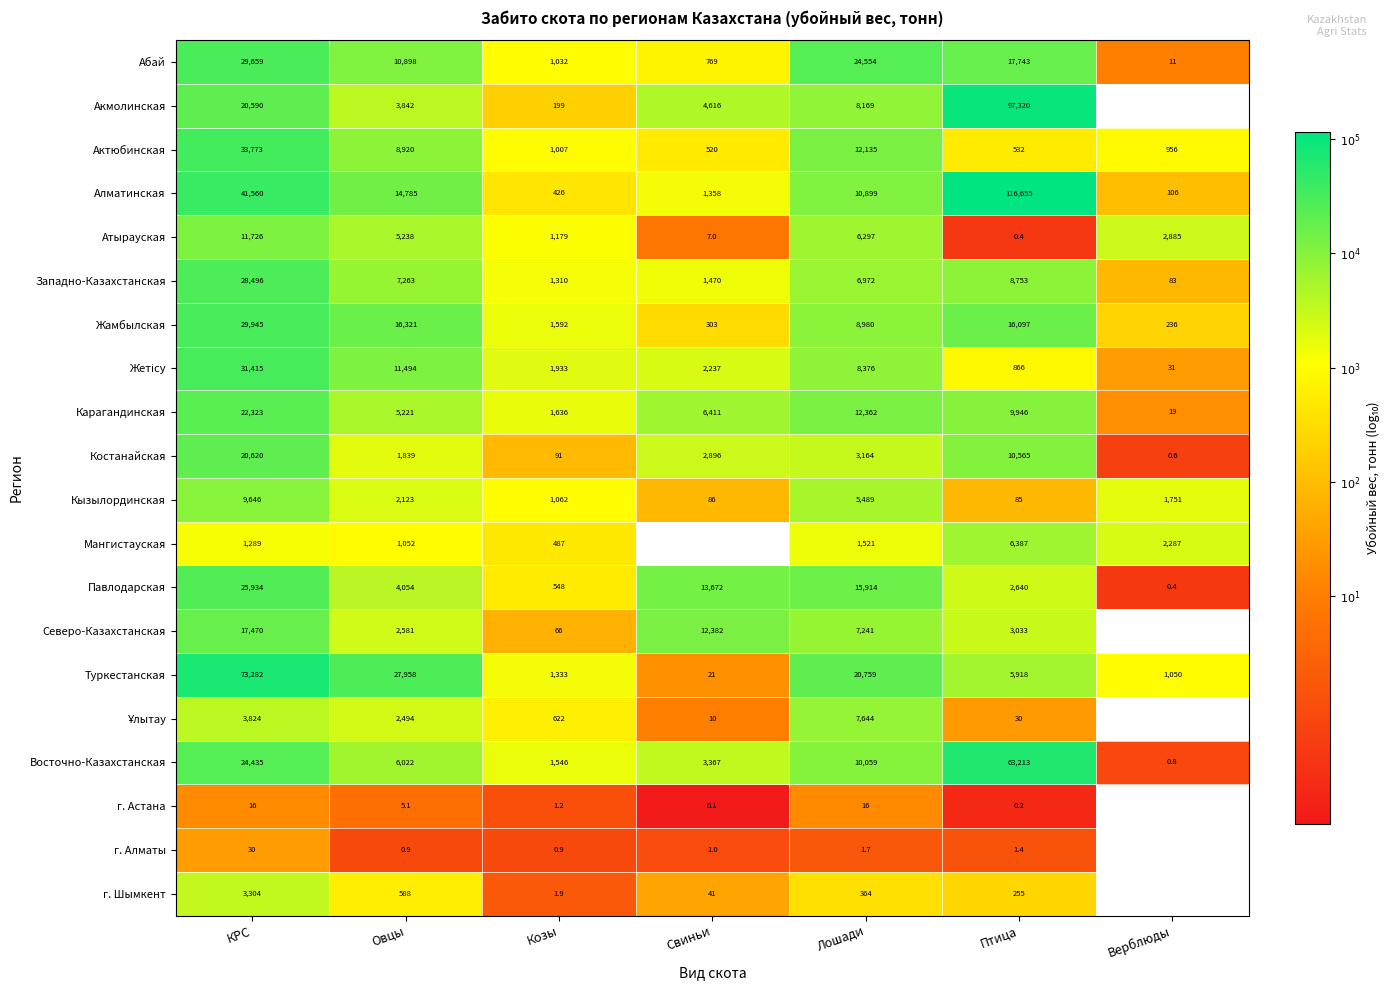

Between КРС and Лошади, which series saw the biggest shift?

Туркестанская